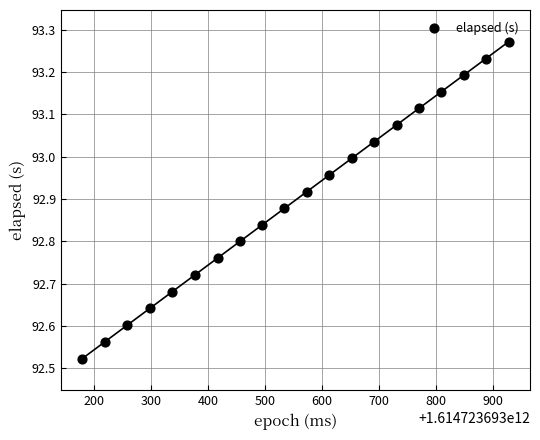

What is the range of Y values (max minus min)?

0.7